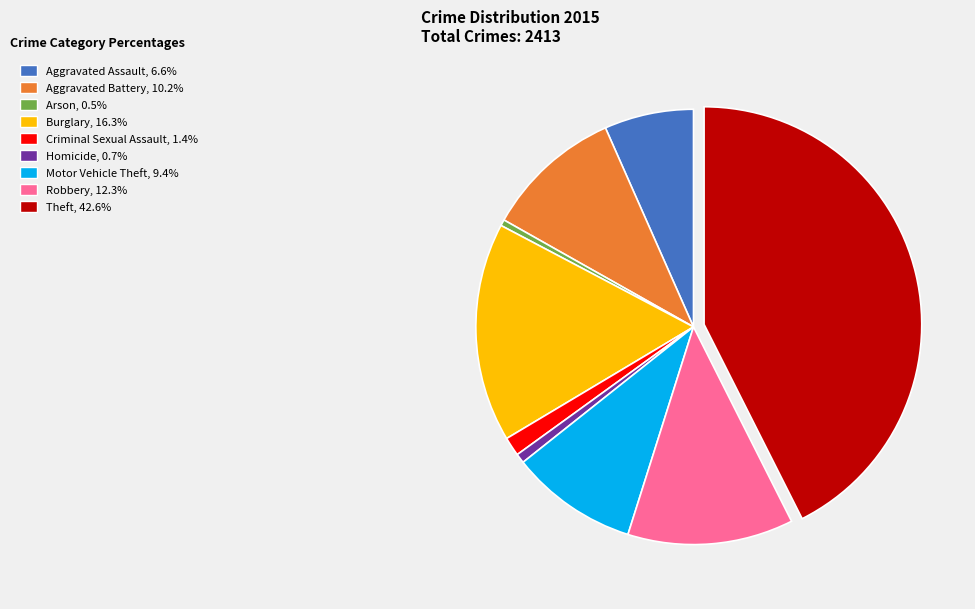

Does any single category account for the majority?

No